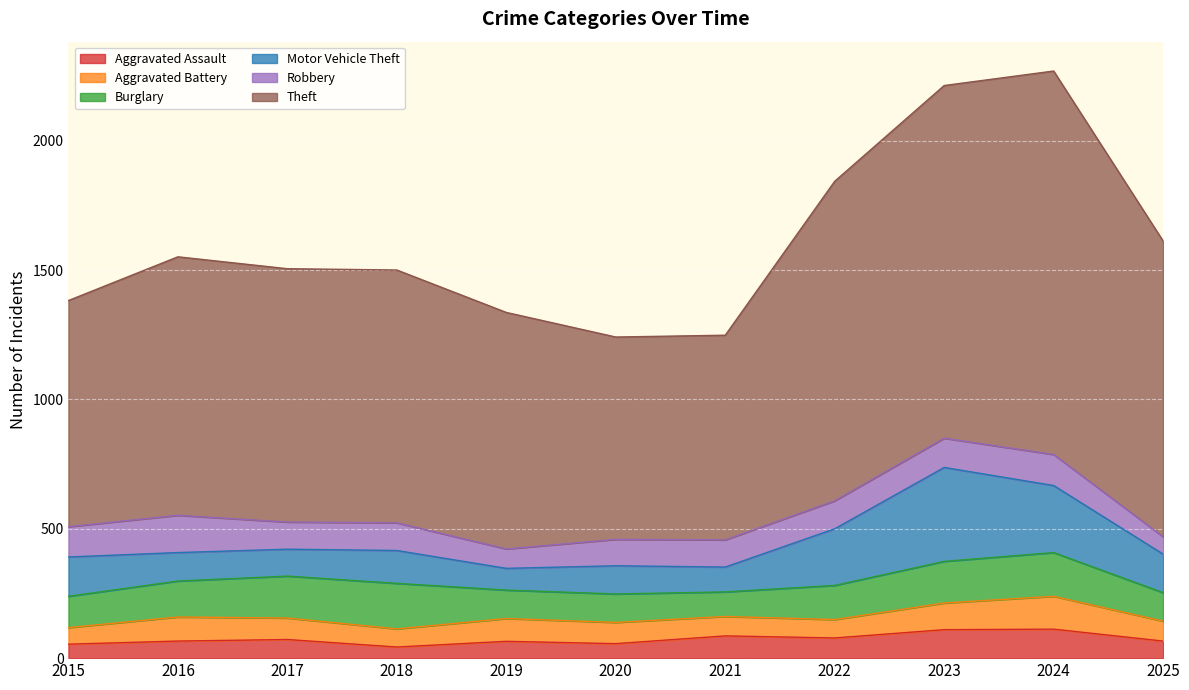

True or false: Robbery has a value of 107 at 2018.

True